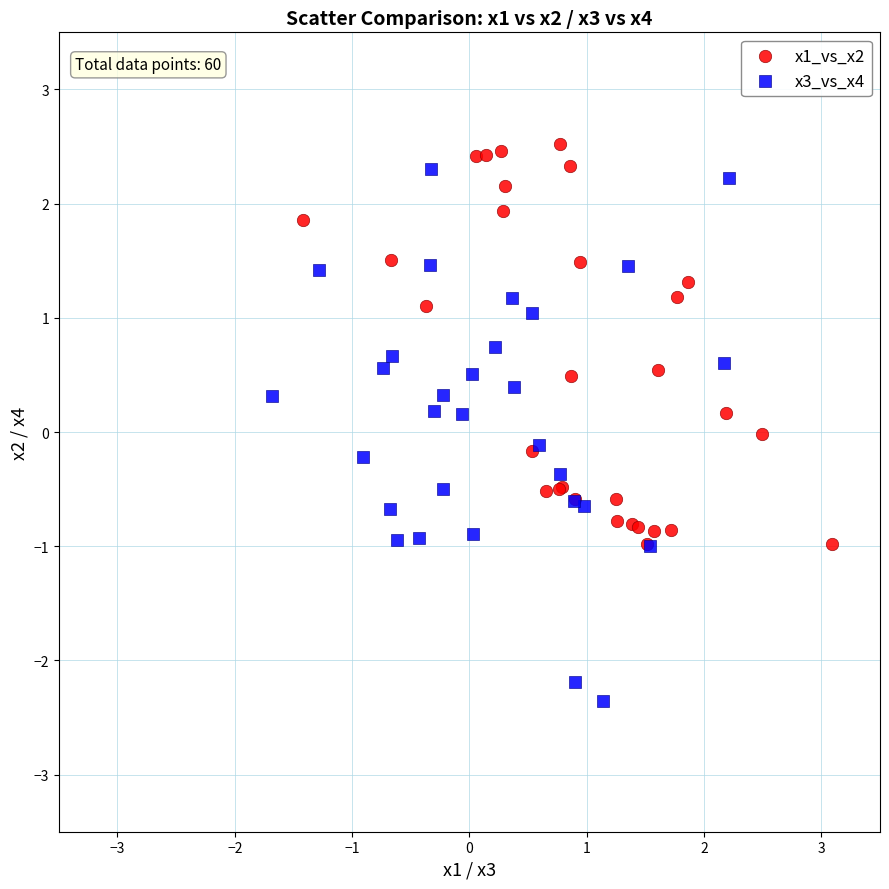

Which series contains the lowest Y value?

x3_vs_x4